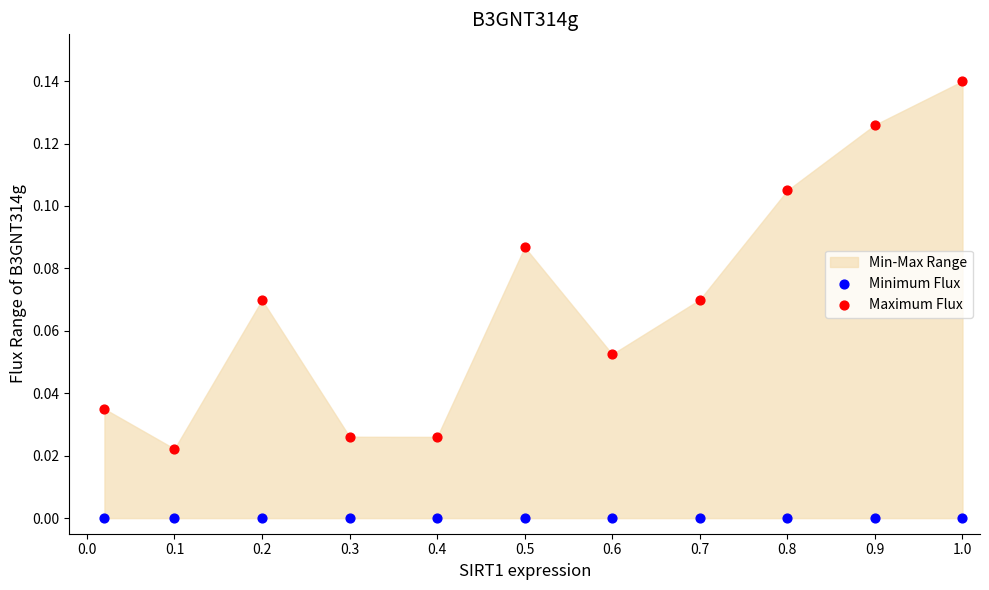

Which series reaches the minimum Y coordinate?

Minimum Flux